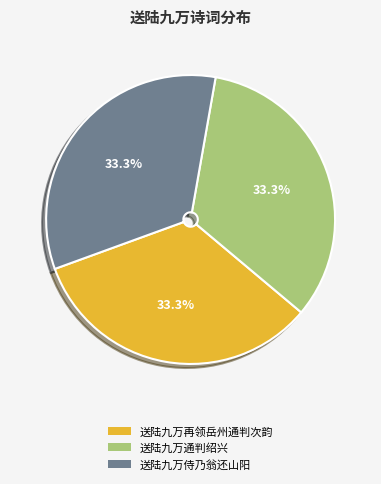

To the nearest percent, what percentage of the pie is 送陆九万通判绍兴?

33%